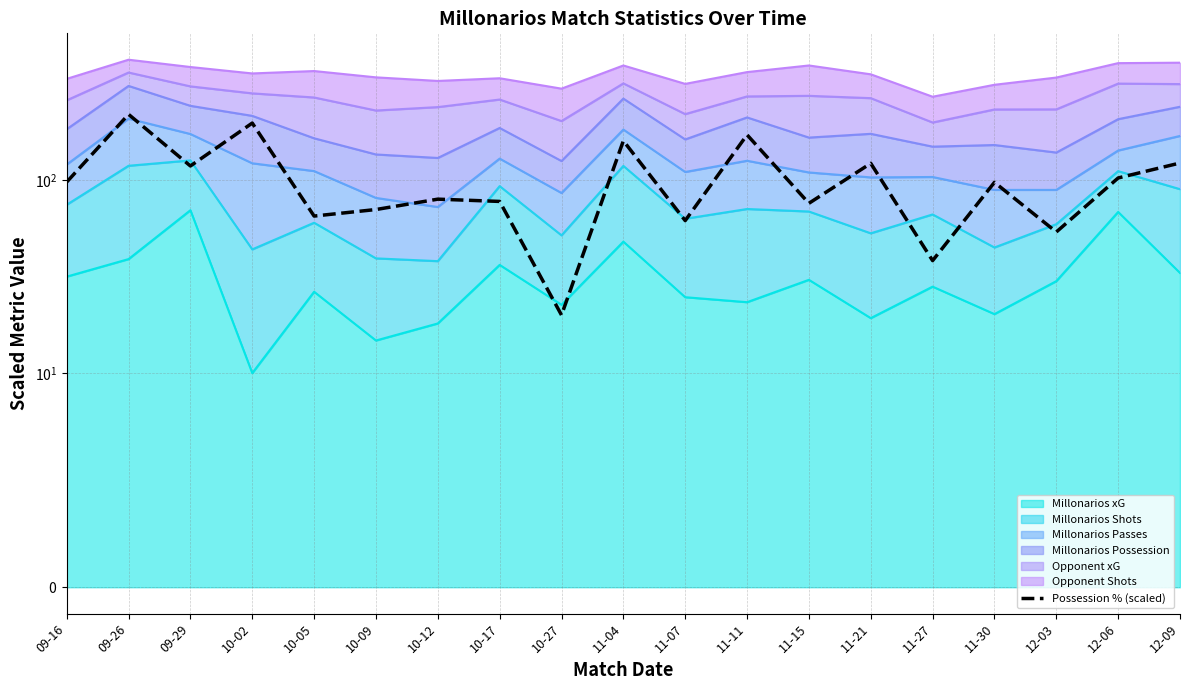

Count the number of categories in the chart.

19